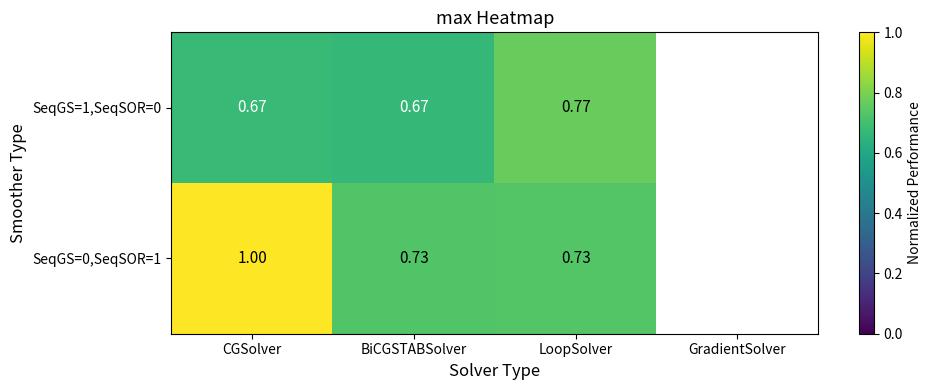

What is the sum of the SeqGS=1,SeqSOR=0 values at LoopSolver and CGSolver?

1.4